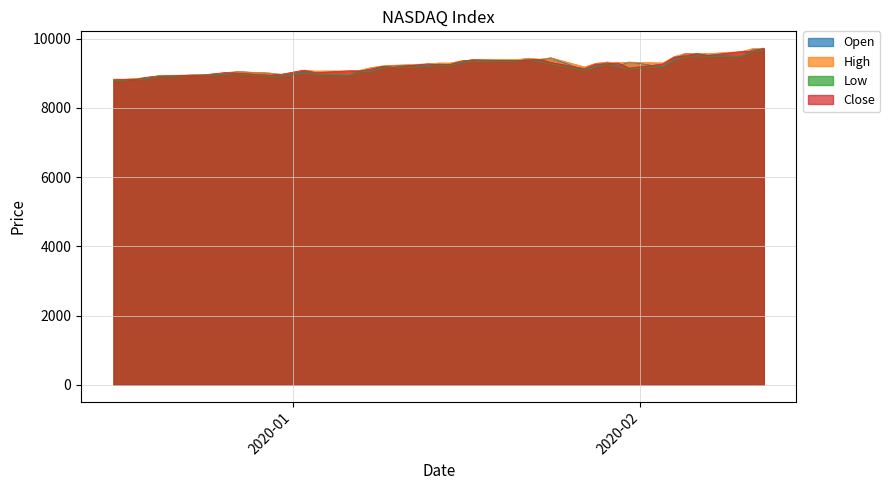

The Close series shows 8925.0 at 2019-12-20. True or false?

True